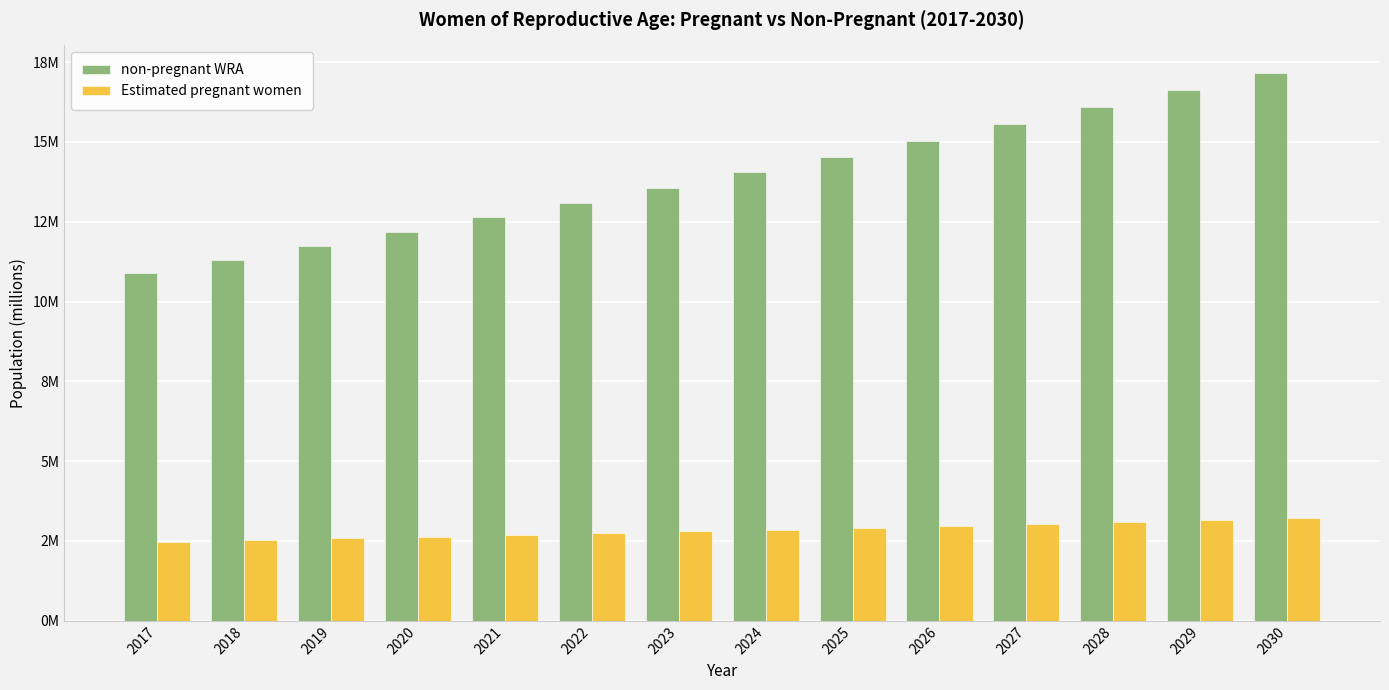

Does the chart contain stacked bars?

No